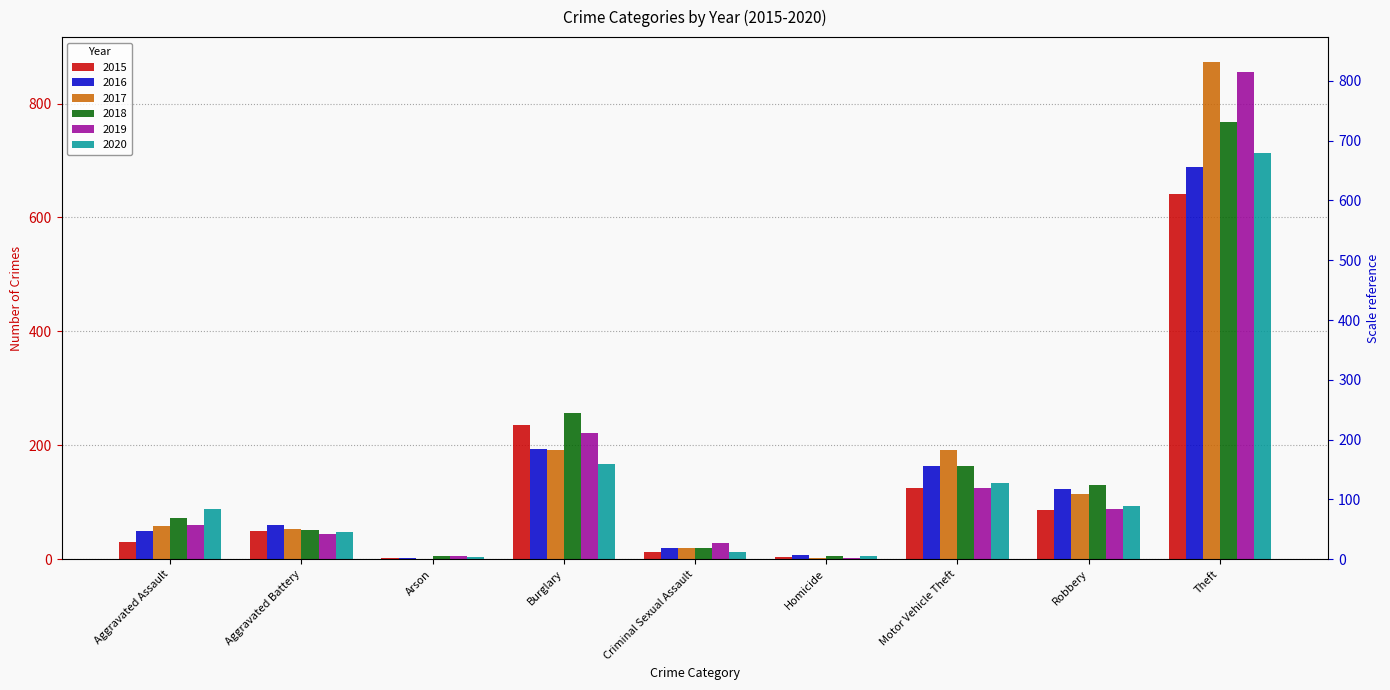

What is the difference between the highest and lowest values at Burglary?

90